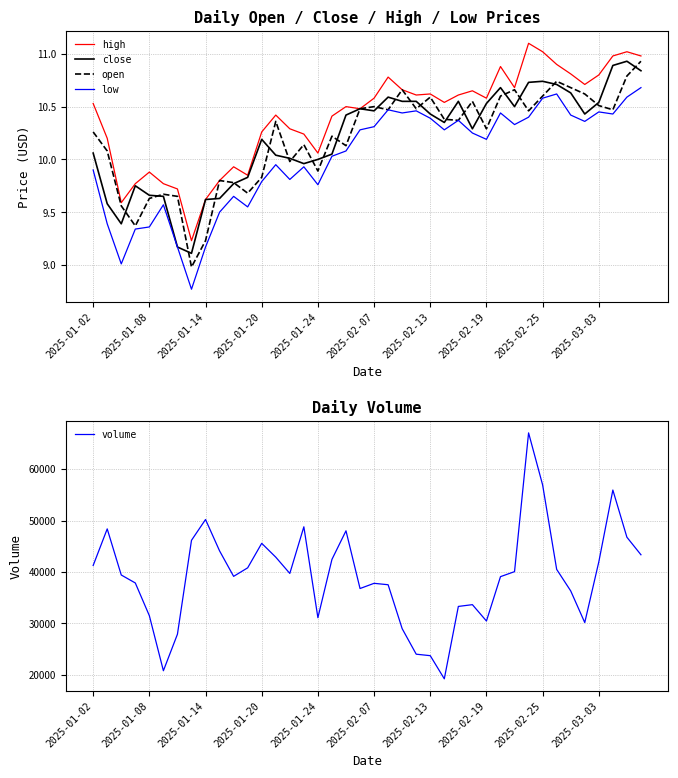

How many interior local valleys does the open series have?

12